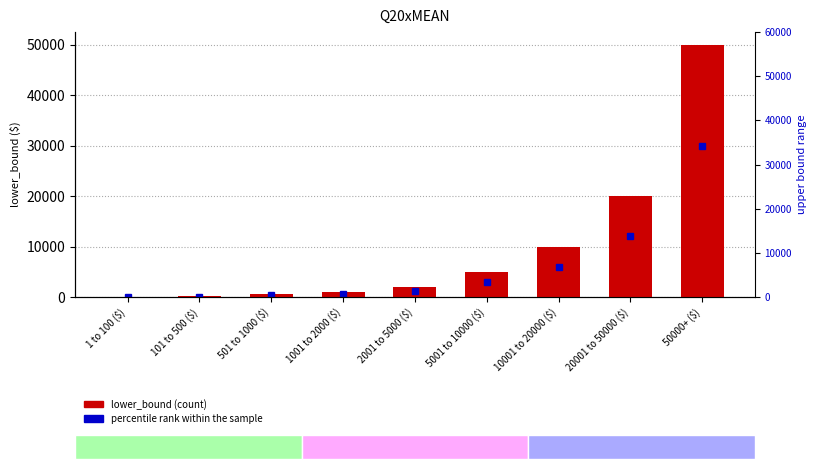

Reading left to right, what are all the values shown in this chart?

1	101	501	1001	2001	5001	10001	20001	50000